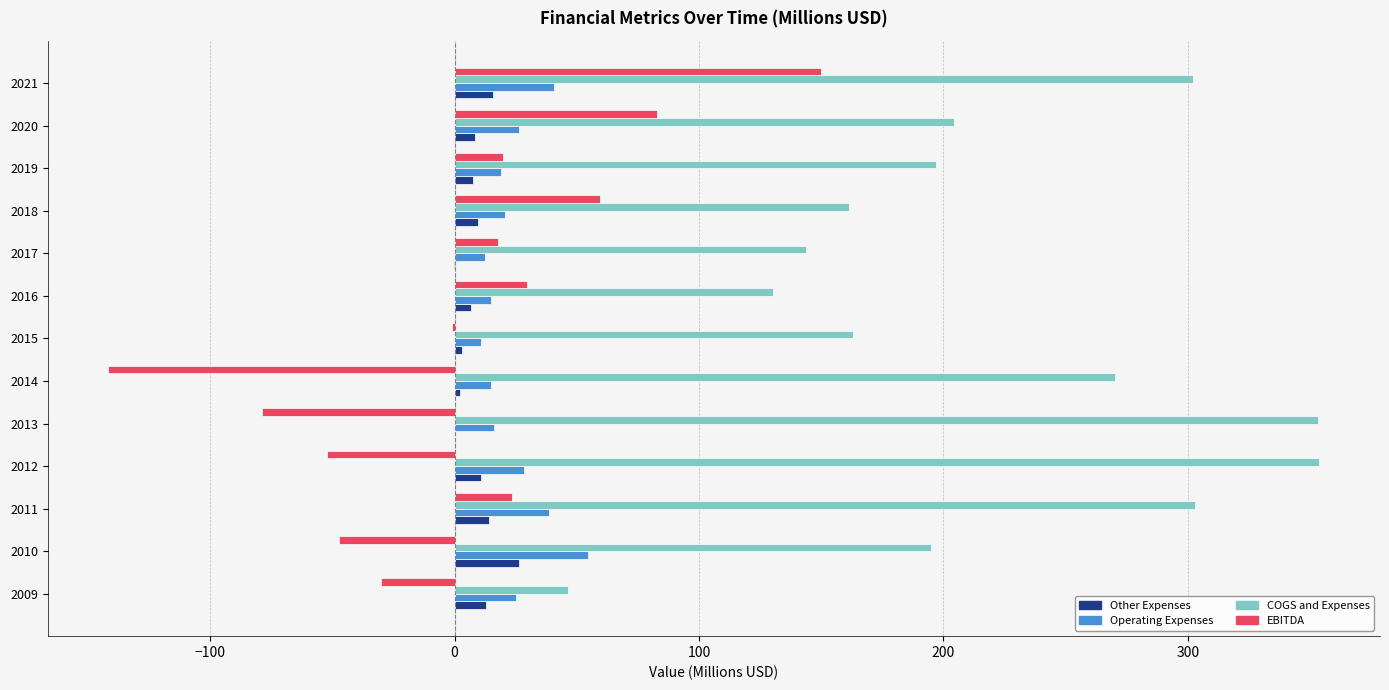

Which series has the largest range (max minus min)?

COGS and Expenses